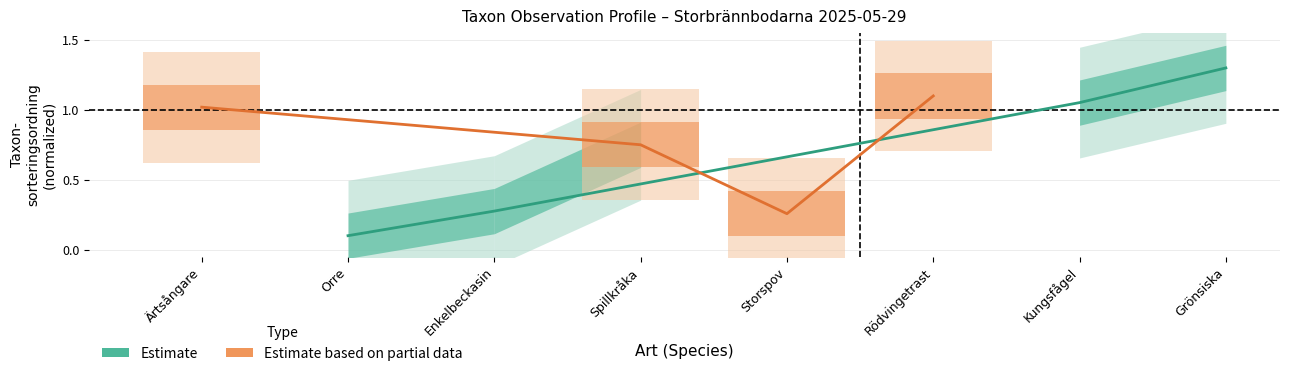

True or false: Estimate based on partial data and Estimate intersect in this chart.

True